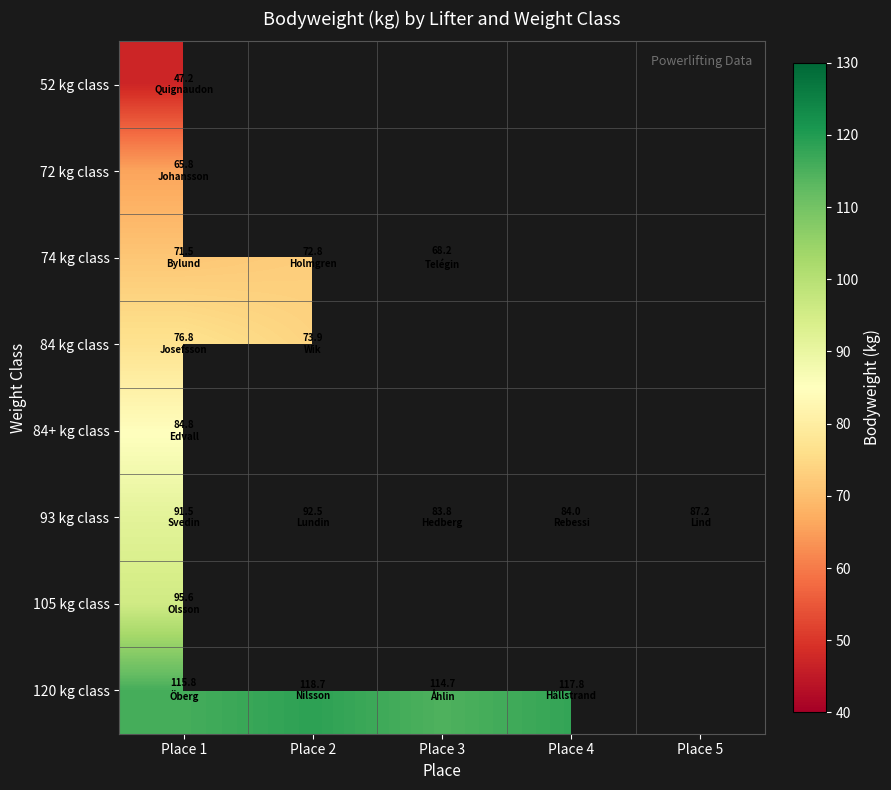

Is the value of 84+ kg class at Place 2 greater than the value of 93 kg class at Place 2?

No